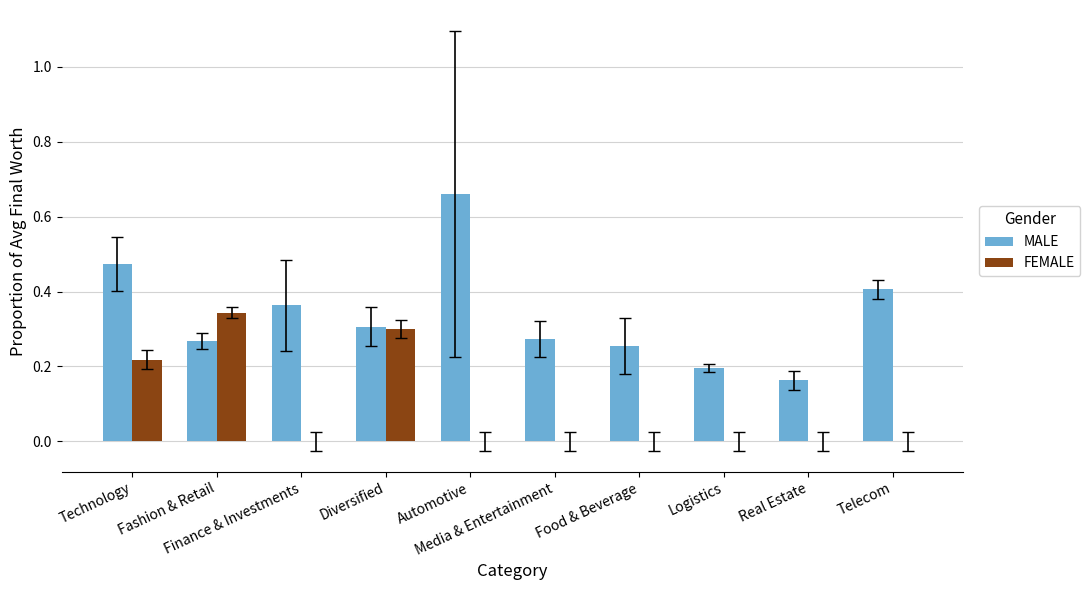

What is the sum of all FEMALE values?

0.9